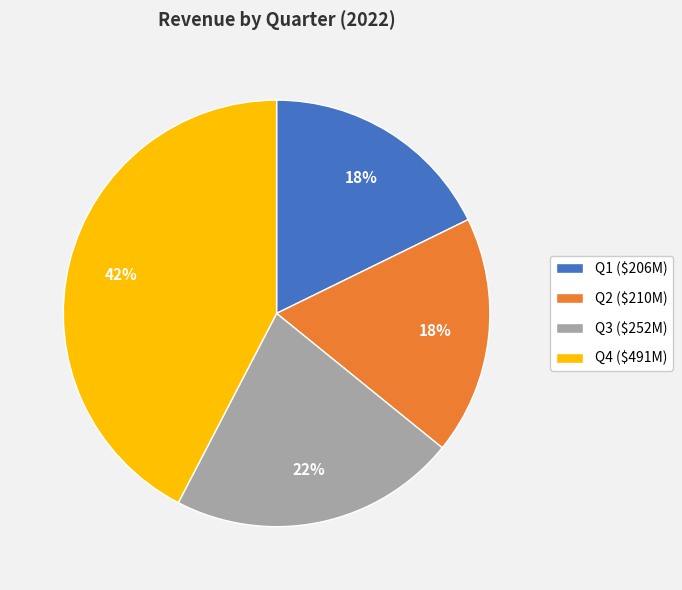

What is the largest slice in the pie chart?

Q4